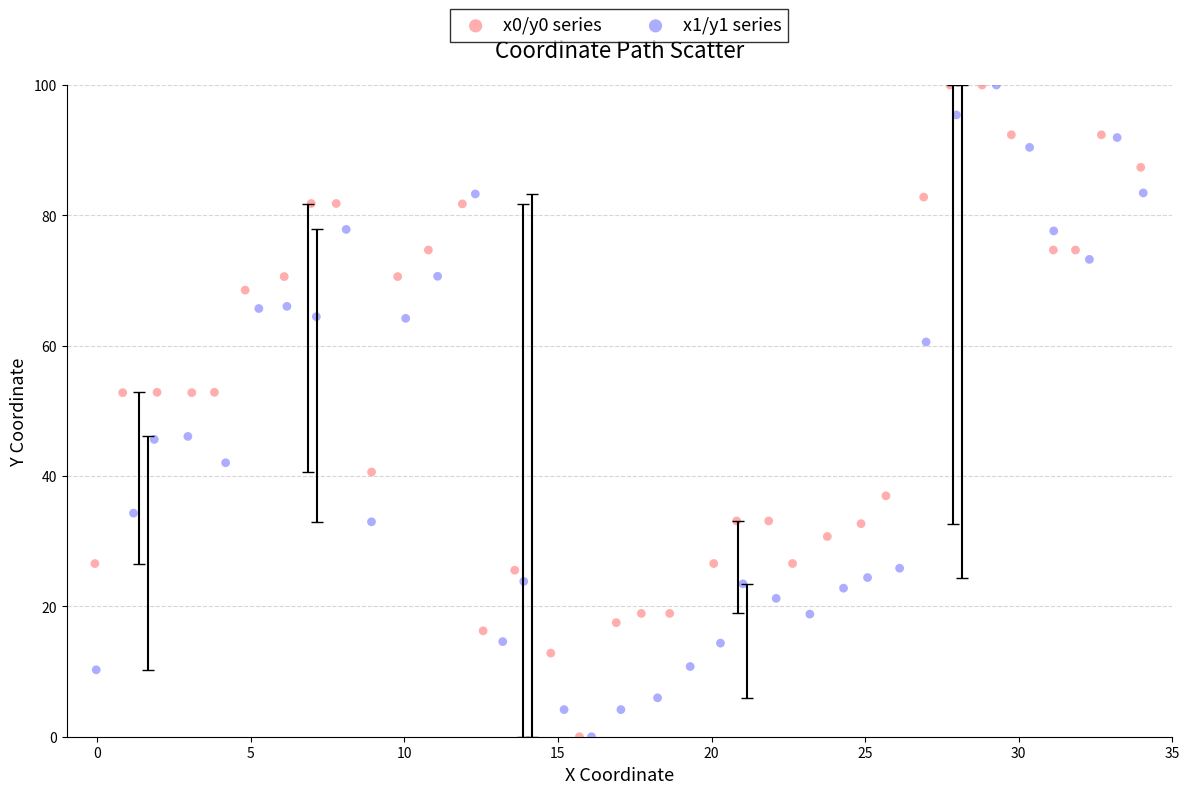

What are all the series names shown in the legend?

x0/y0 series, x1/y1 series